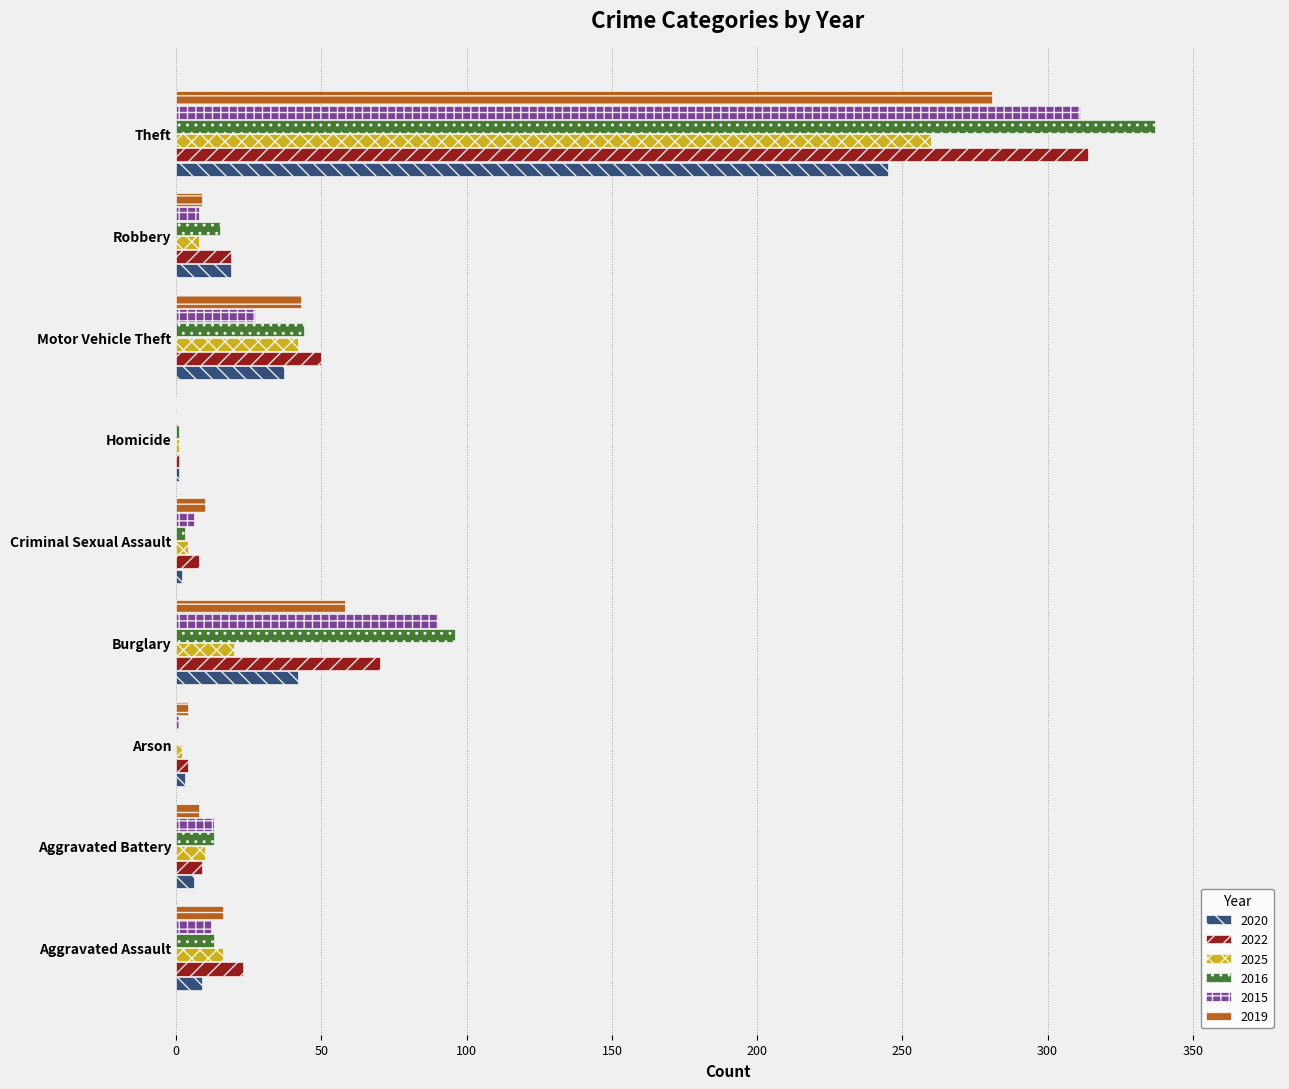

Which series has the widest spread of values?

2016